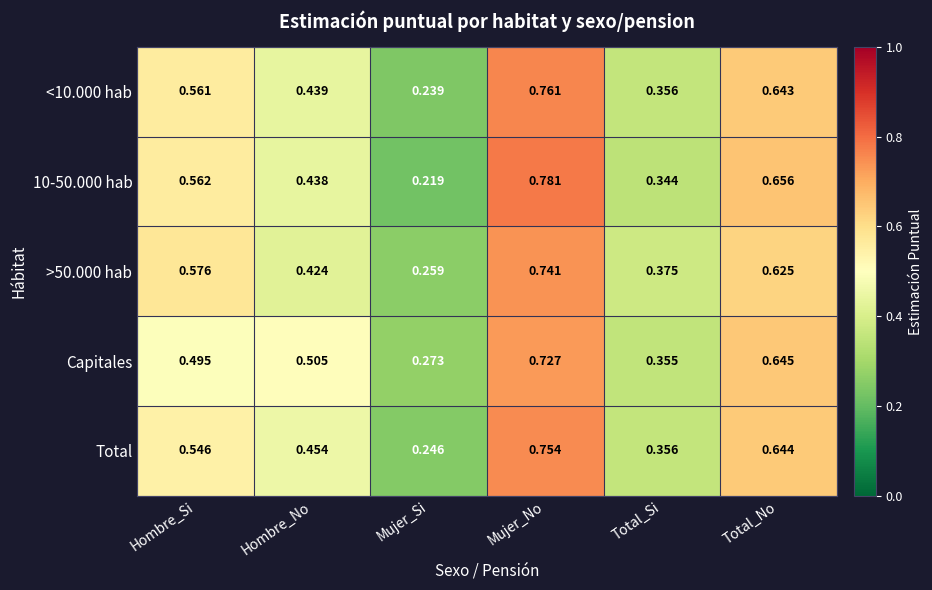

Which series changed the most between Hombre_No and Total_Si?

Capitales